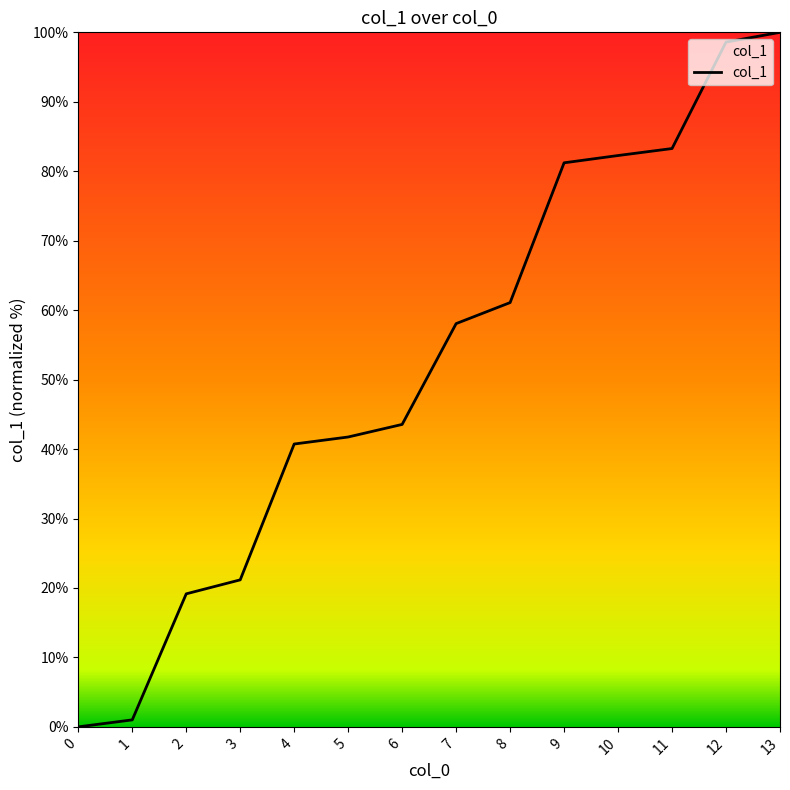

Count the number of categories in the chart.

14